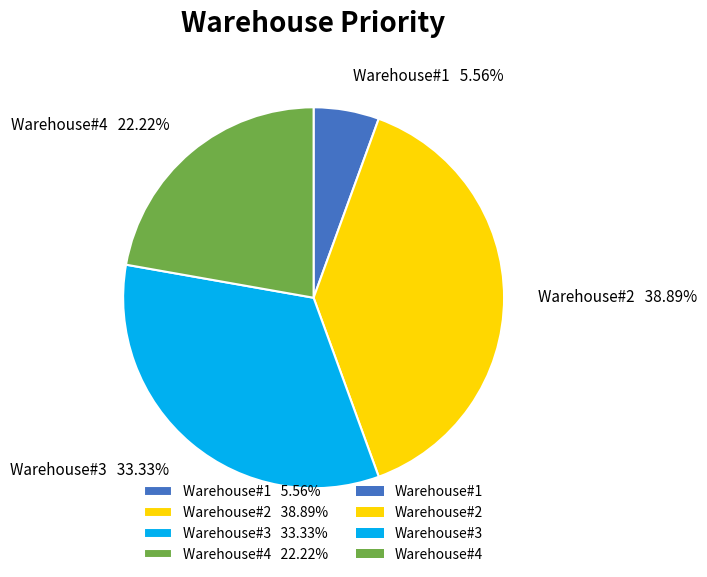

What is the ratio of the value at Warehouse#3 33.33% to the value at Warehouse#4 22.22%?

1.5